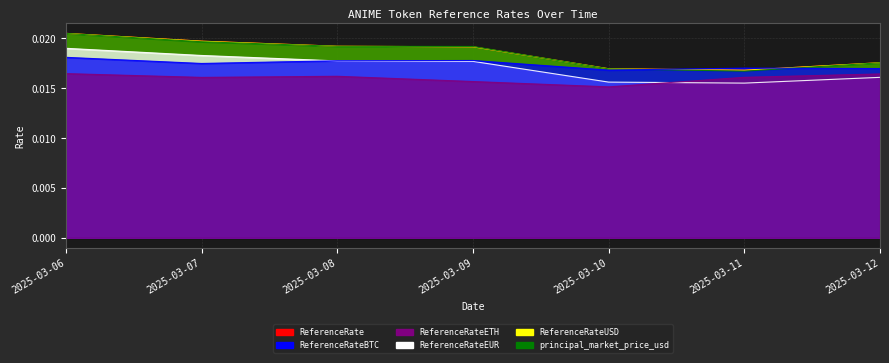

True or false: ReferenceRate has more than 1 interior local peaks.

False